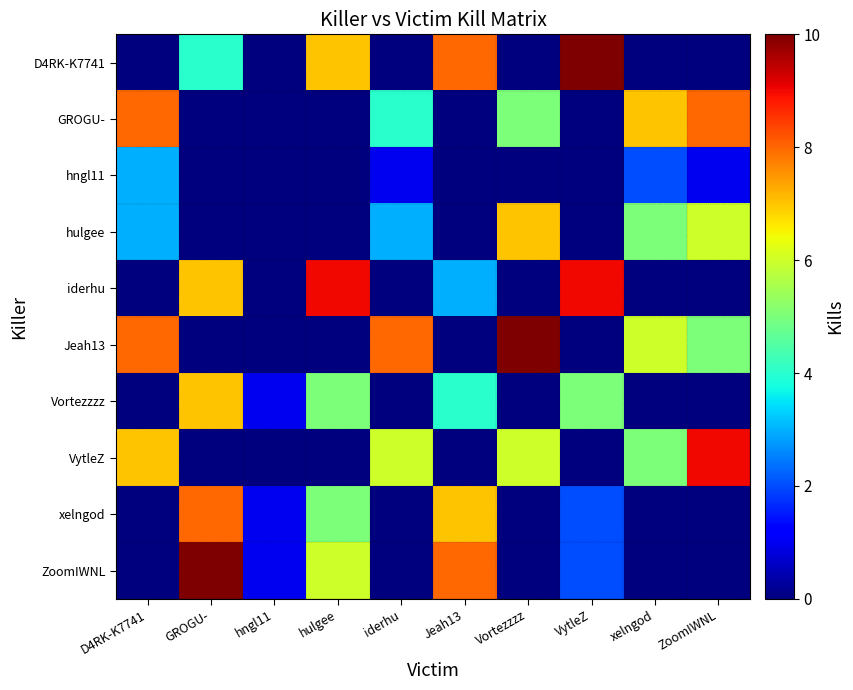

Which has a higher value, xelngod or Vortezzzz?

xelngod